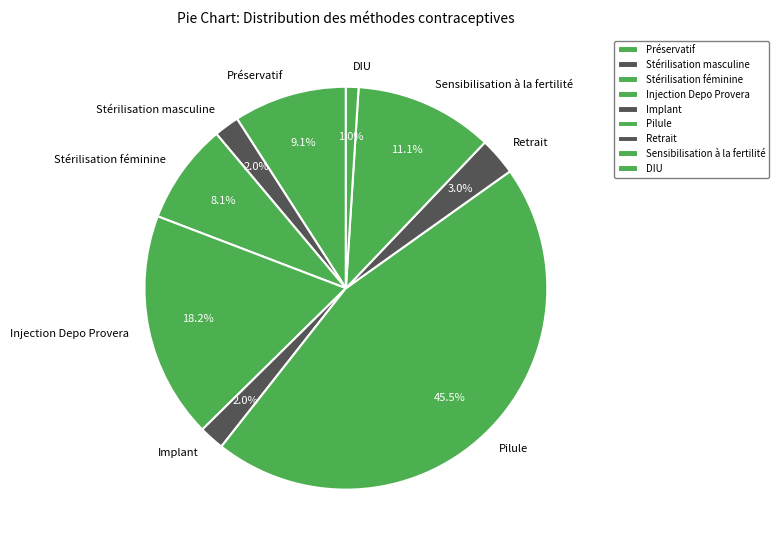

What is the smallest slice in the pie chart?

DIU